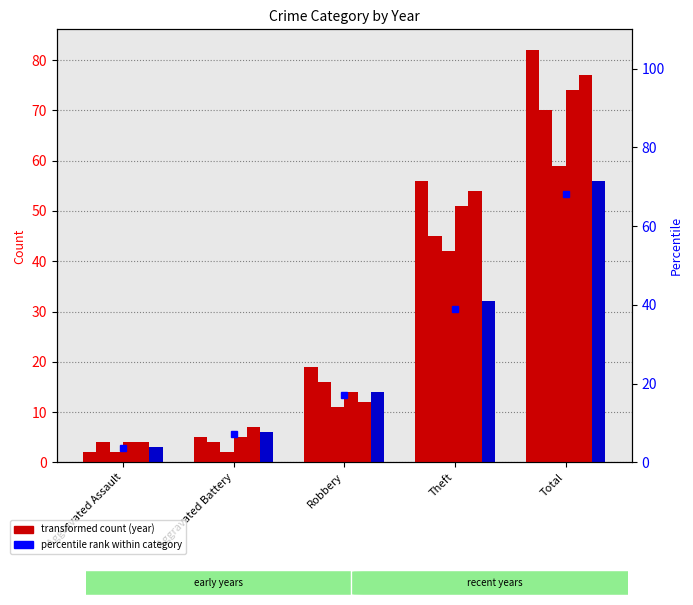

What is the sum of all 2017 values?

116